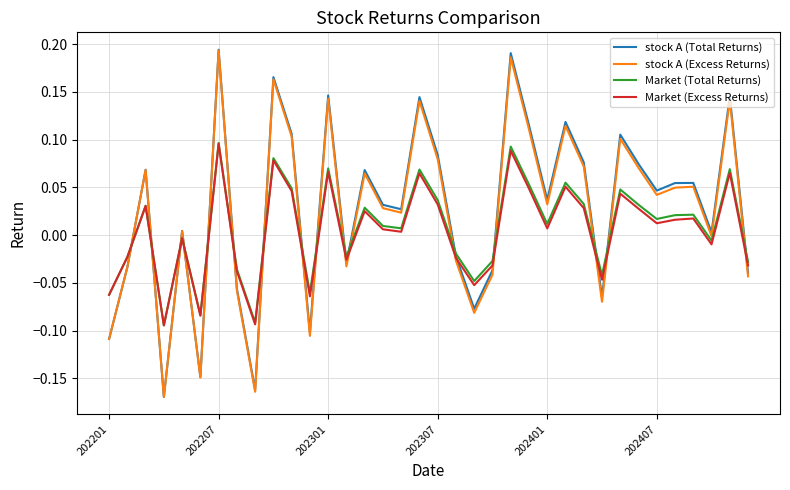

How many times do Market (Total Returns) and stock A (Excess Returns) cross each other?

16